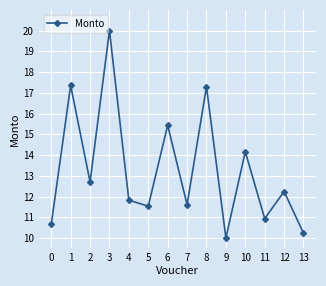

At which category does the data reach its first local valley?

2